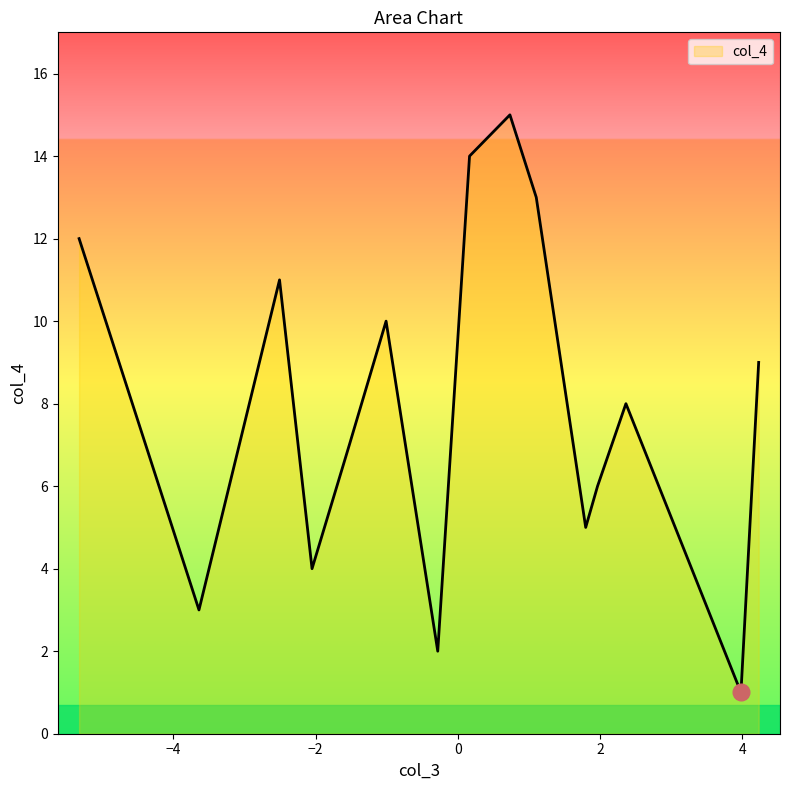

What is the maximum value shown in the chart?

15